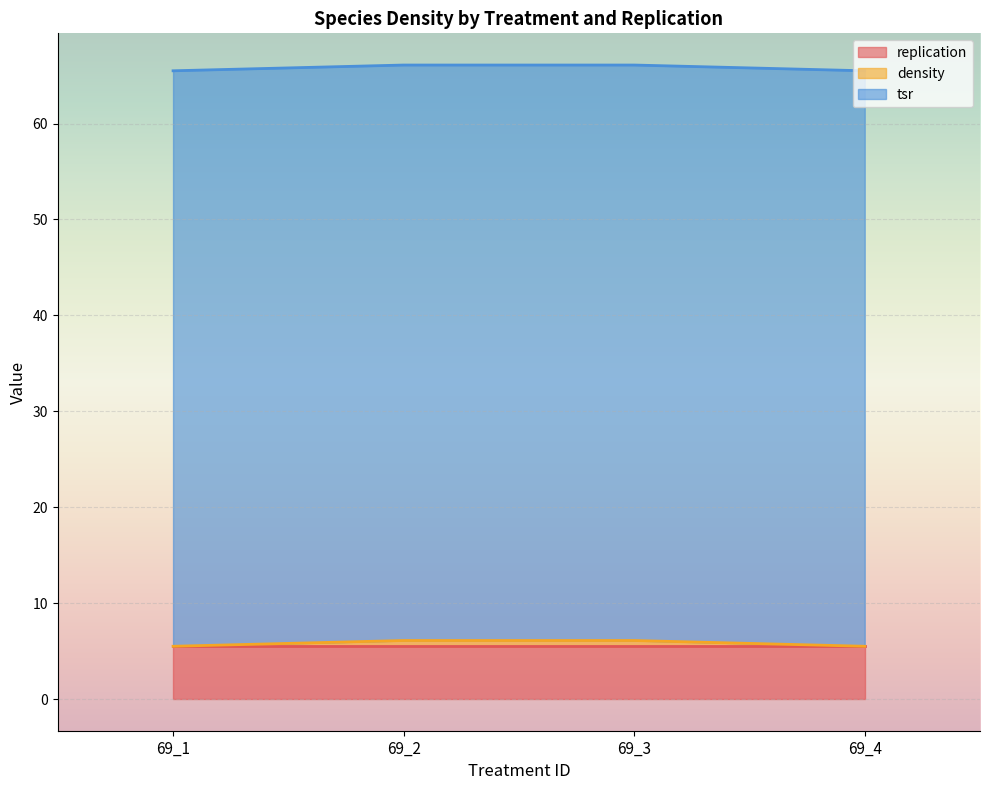

The value of replication at 69_1 is 5.5. True or false?

True